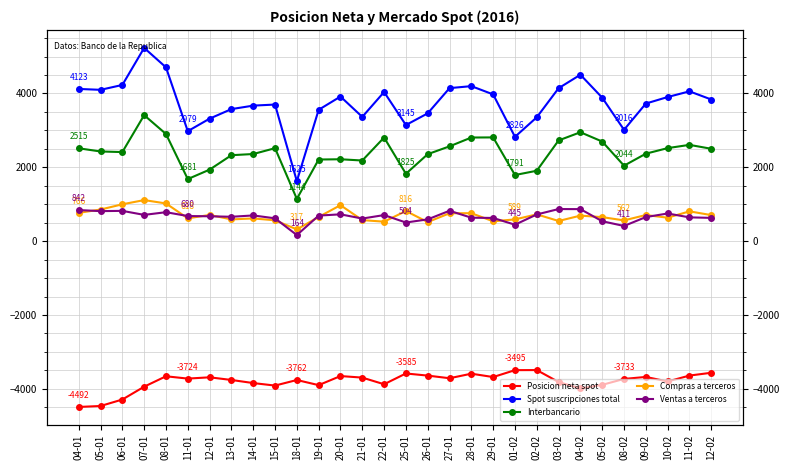

Between 26-01 and 04-02, which series saw the biggest shift?

Spot suscripciones total